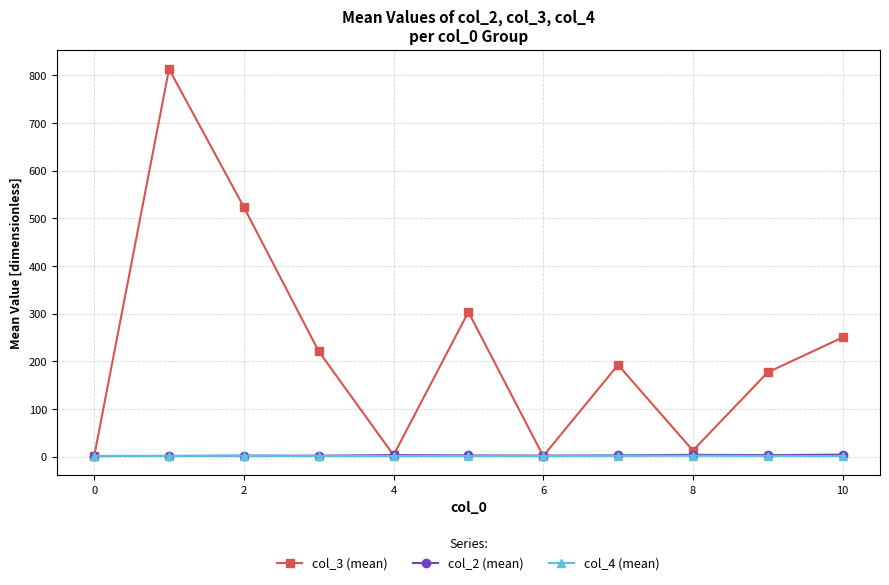

At how many categories does at least one series exceed 57?

7